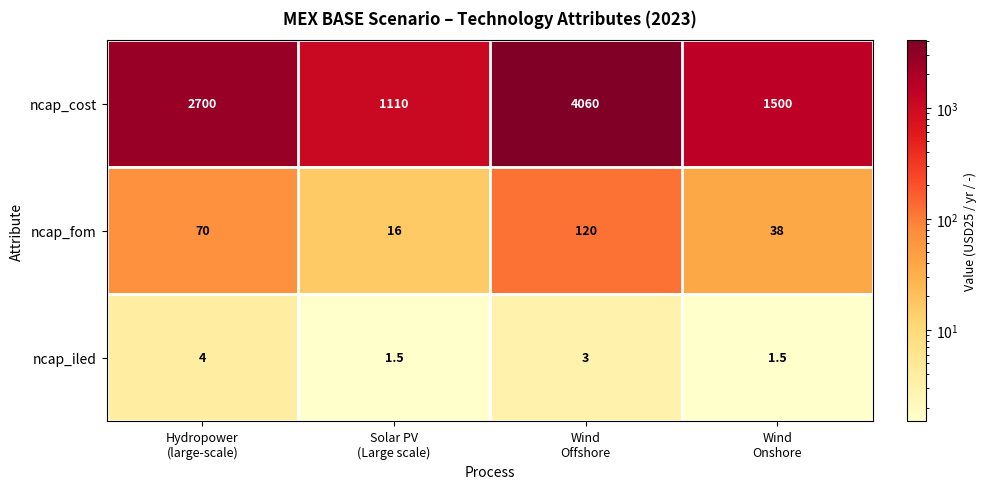

How many ncap_fom values are between 38 and 120?

3